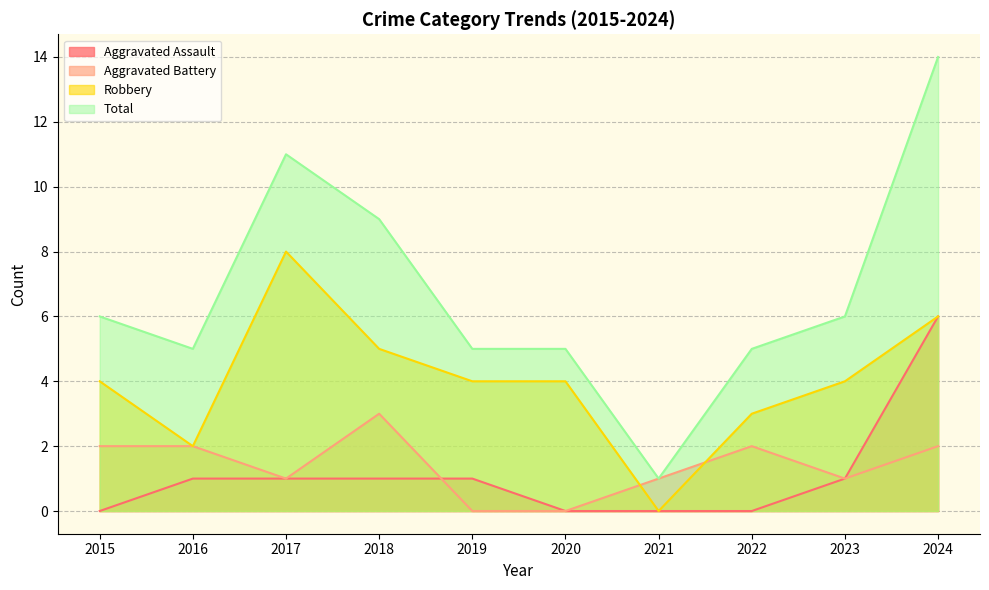

Where does the Total series first go above 6?

2017